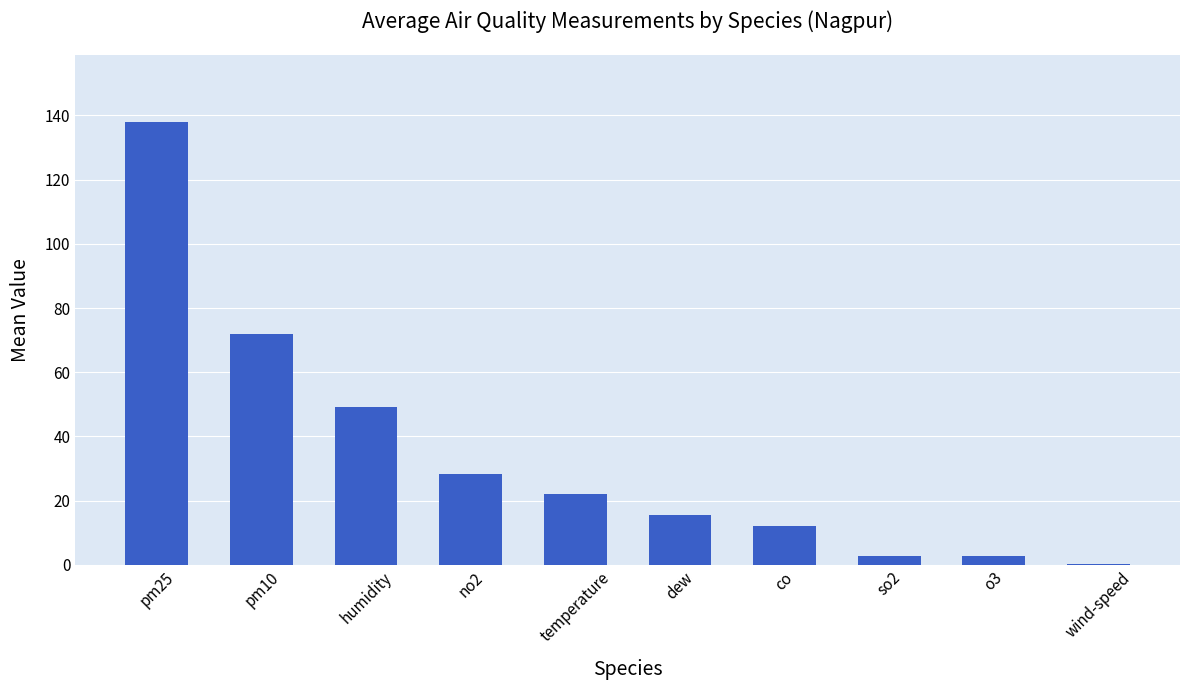

Which label corresponds to the largest value in the chart?

pm25